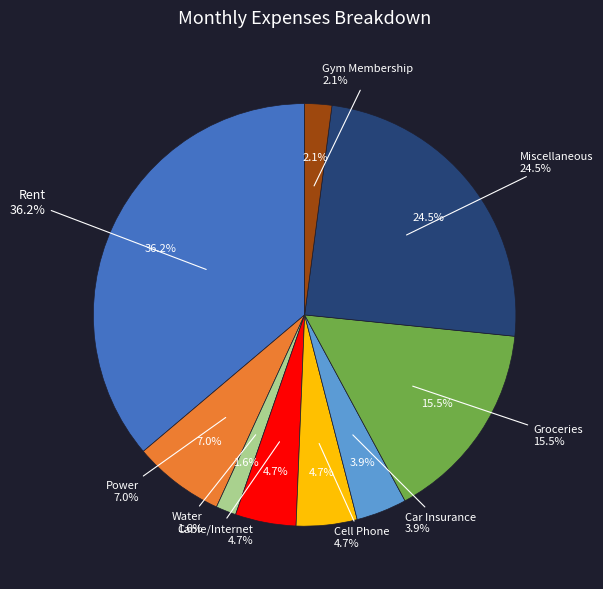

To the nearest percent, what portion does Groceries represent?

16%